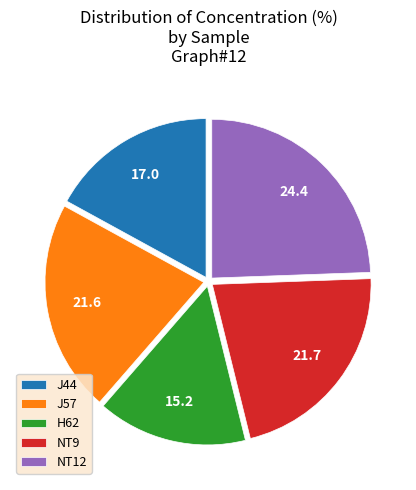

Is the sum of J57 and J44 greater than half?

No